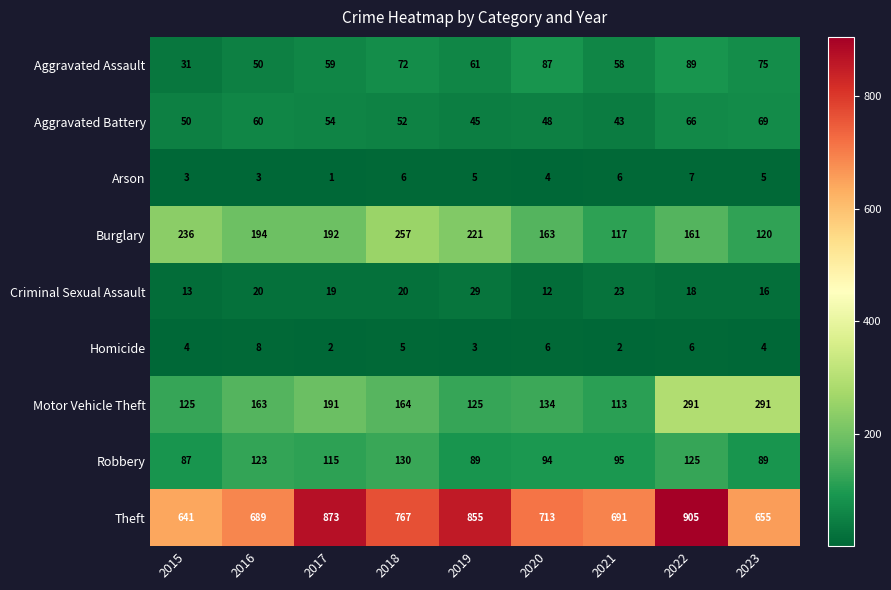

True or false: Motor Vehicle Theft has a value of 122 at 2023.

False